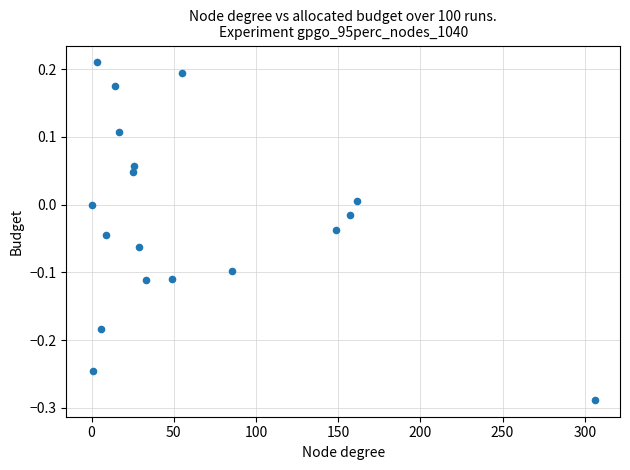

What is the range of Y values (max minus min)?

0.5